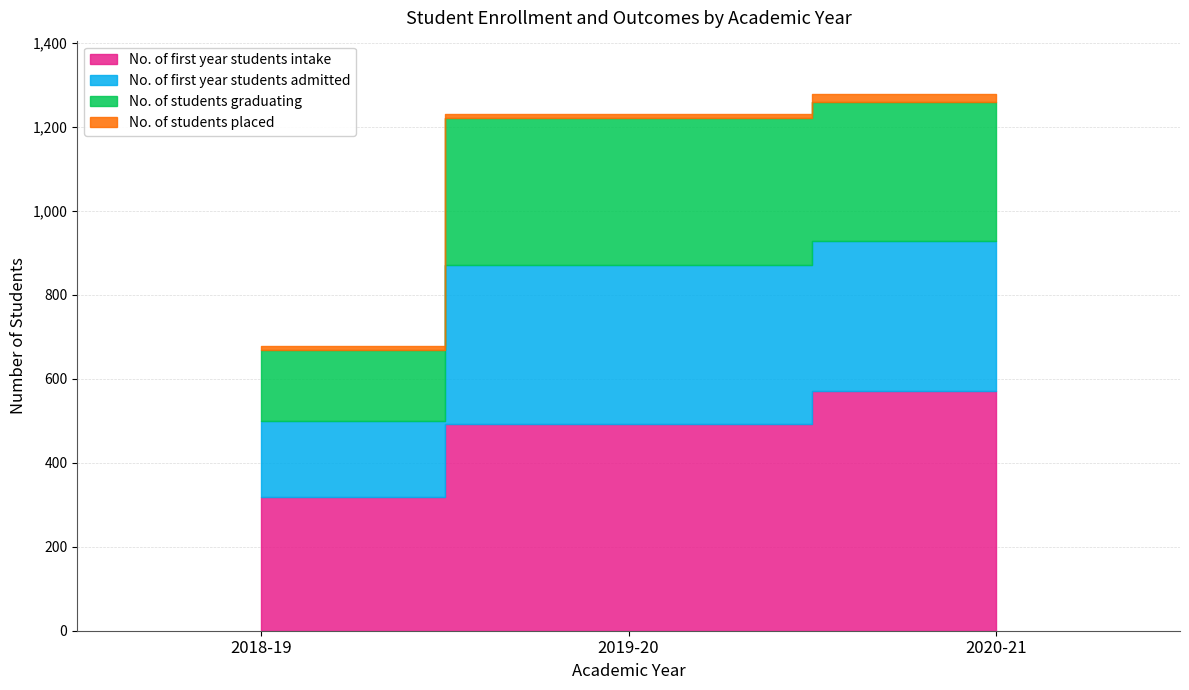

How many values in the No. of first year students intake series are below 493?

1